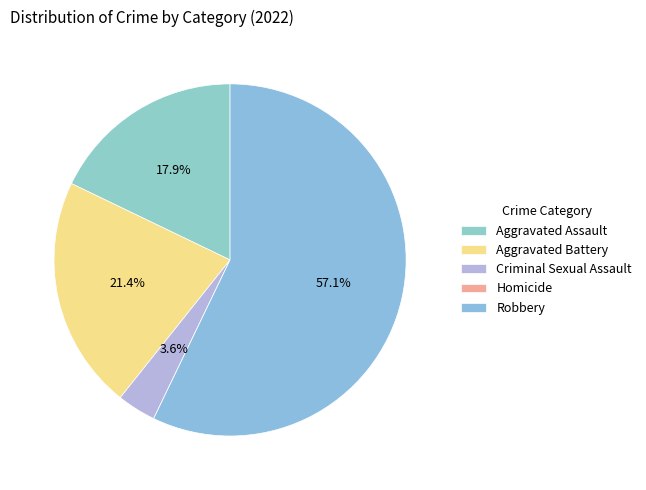

Count the number of slices in the pie.

5